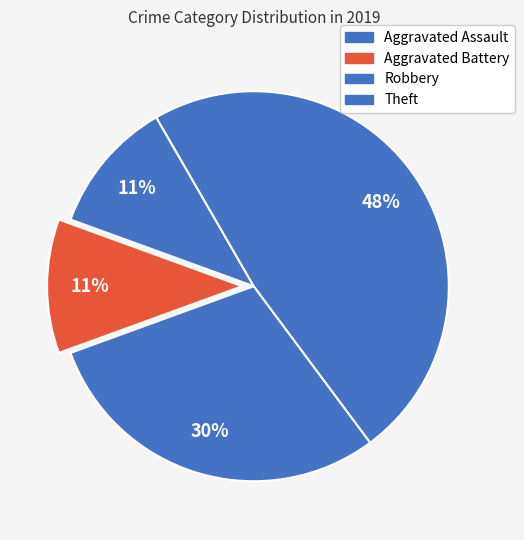

The Theft slice represents 48% of the pie. True or false?

True